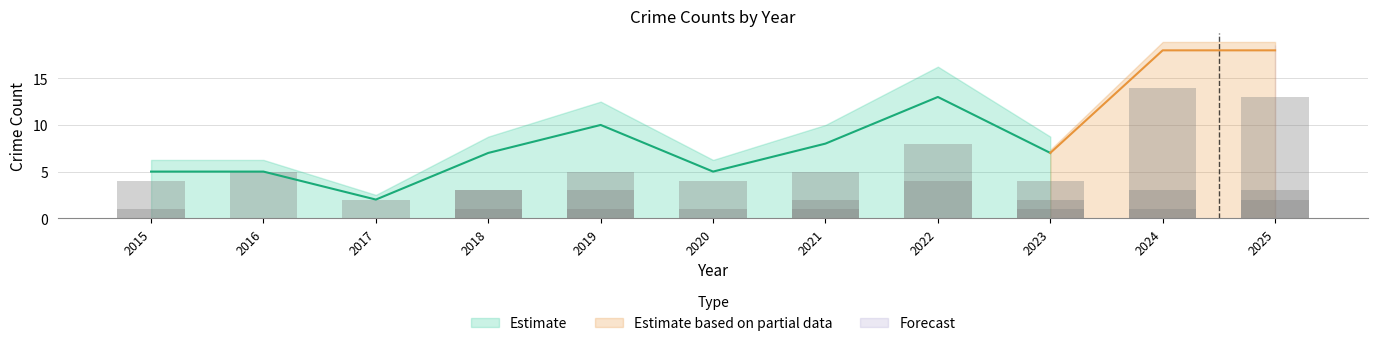

Count the number of data series in this chart.

3